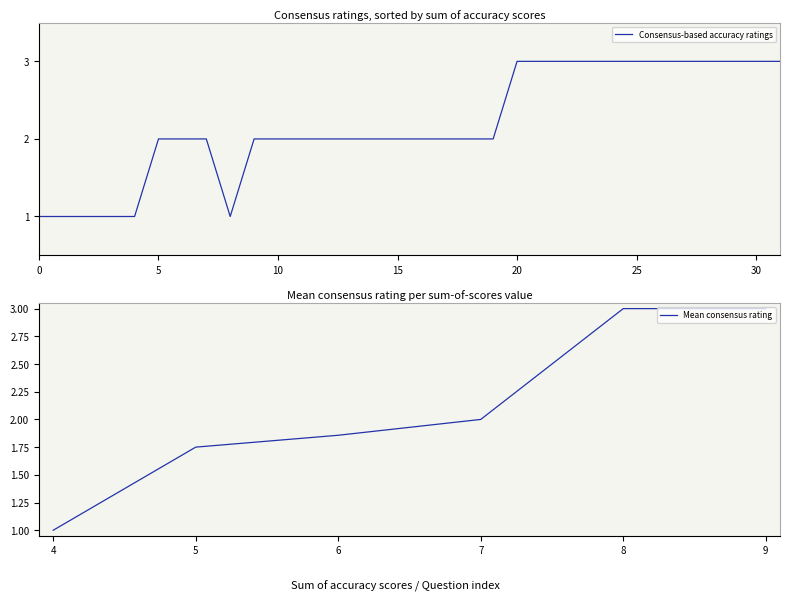

The Consensus-based accuracy ratings series shows 5 at 20. True or false?

False